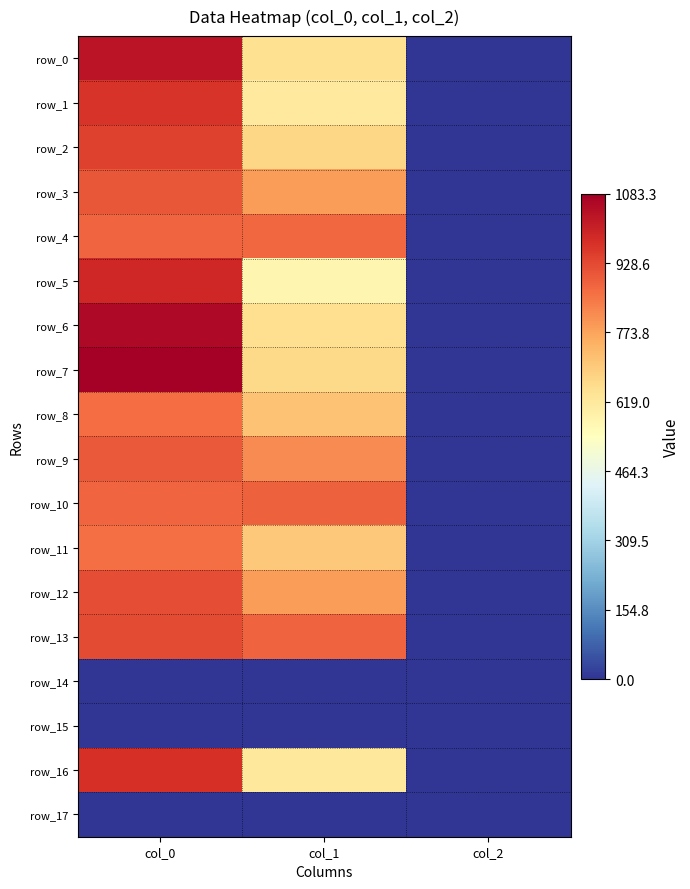

Is the value of row_10 at col_1 greater than the value of row_12 at col_1?

Yes